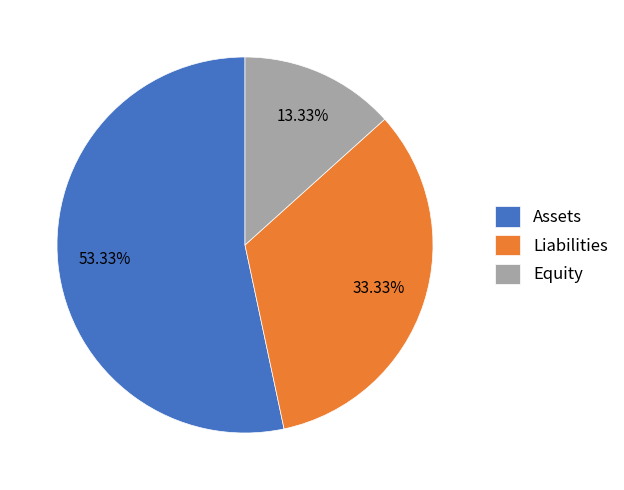

How many segments does this pie chart have?

3